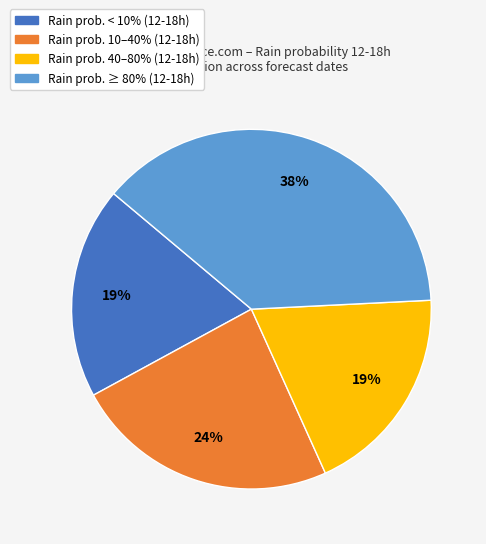

To the nearest percent, what is the average slice percentage?

25%